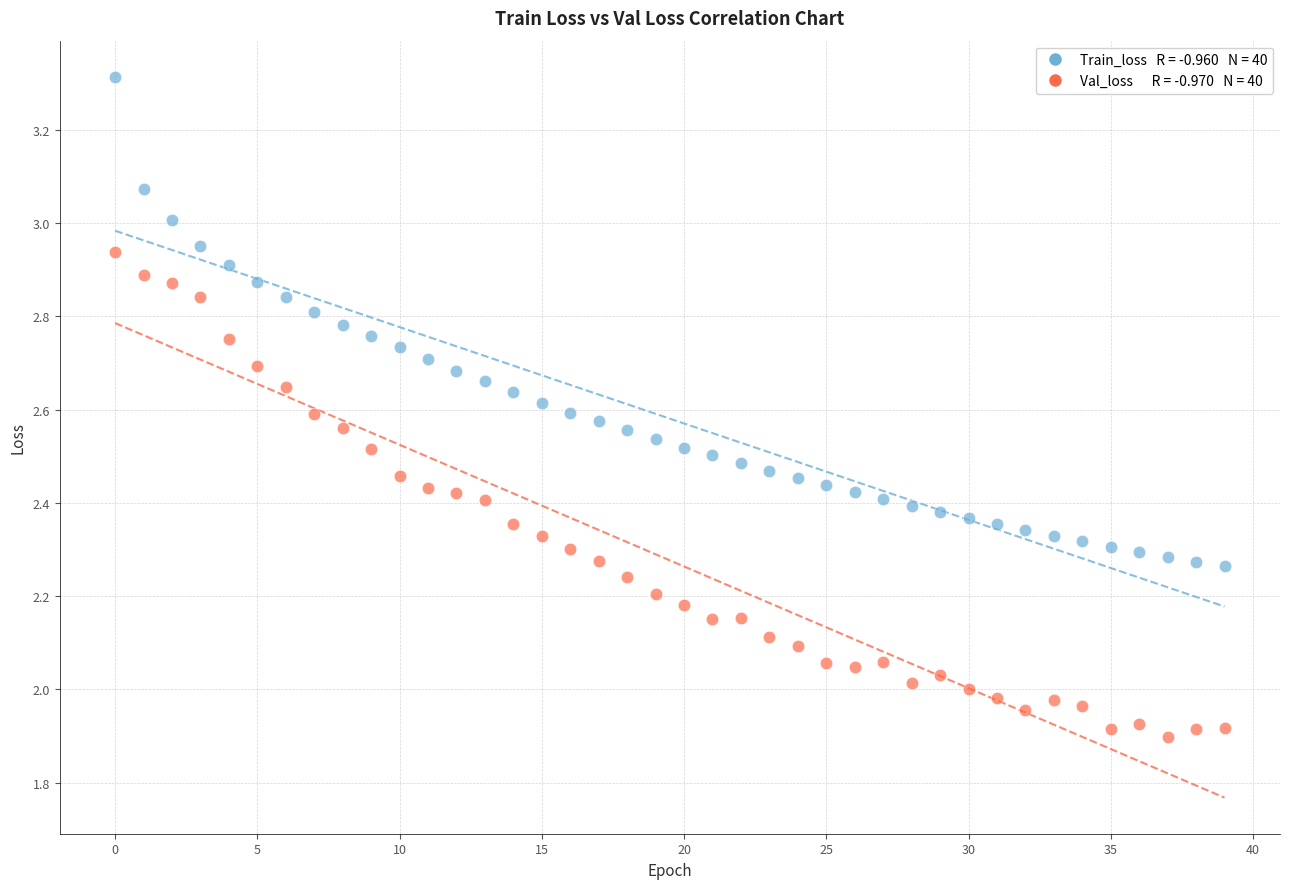

Across all data points, what is the range of Y values (max minus min)?

1.4